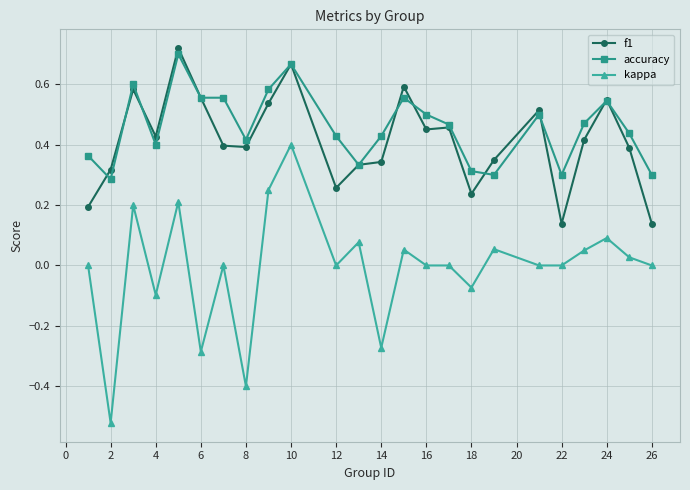

True or false: accuracy and kappa intersect in this chart.

False